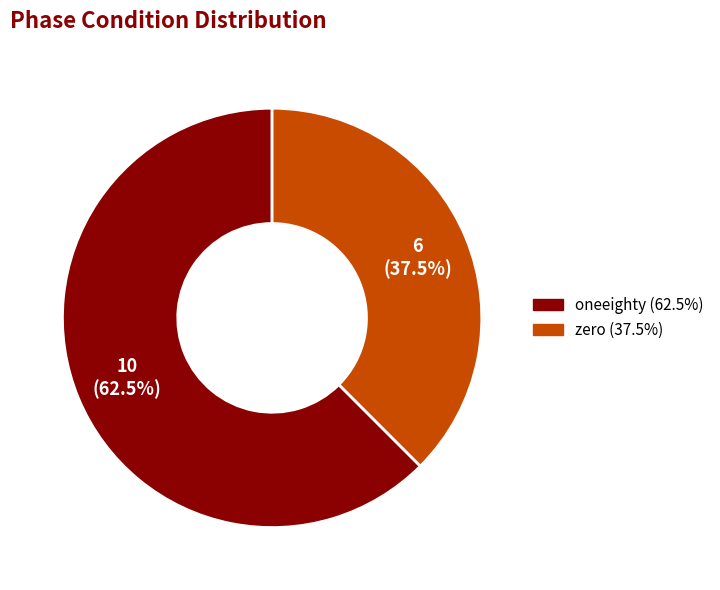

Which has a higher value, oneeighty or zero?

oneeighty